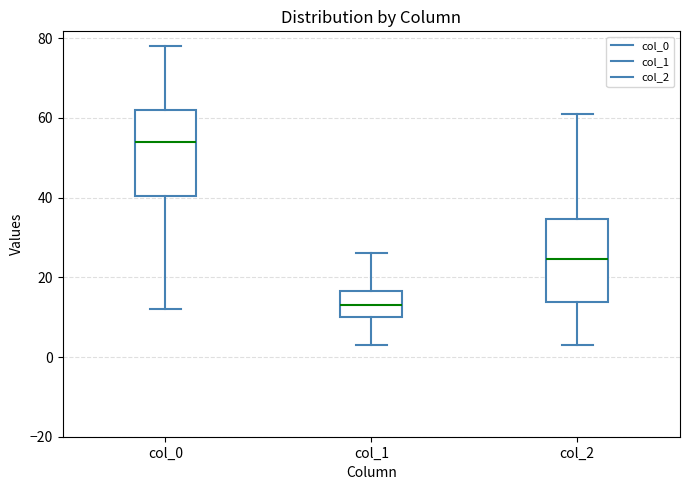

Which box's median line is the highest?

col_0